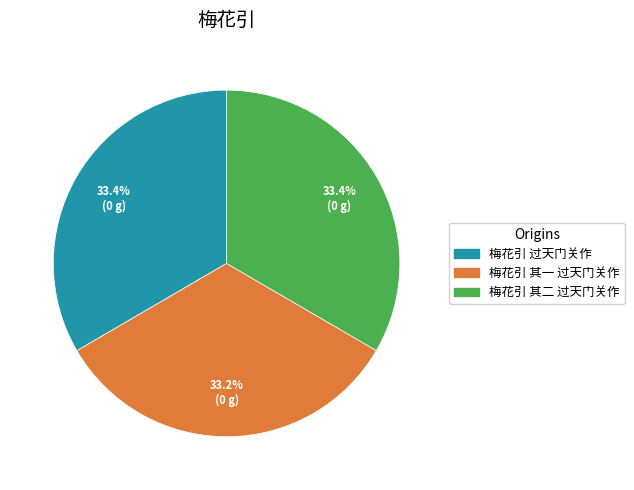

Does any single category account for the majority?

No